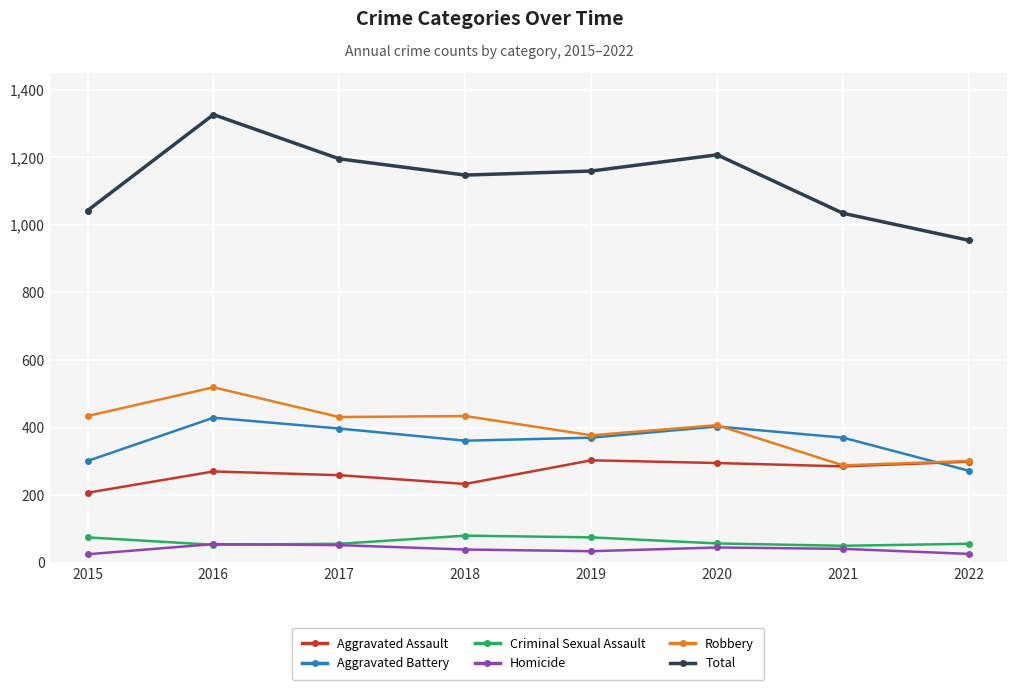

What is the average value of the Criminal Sexual Assault series?

63